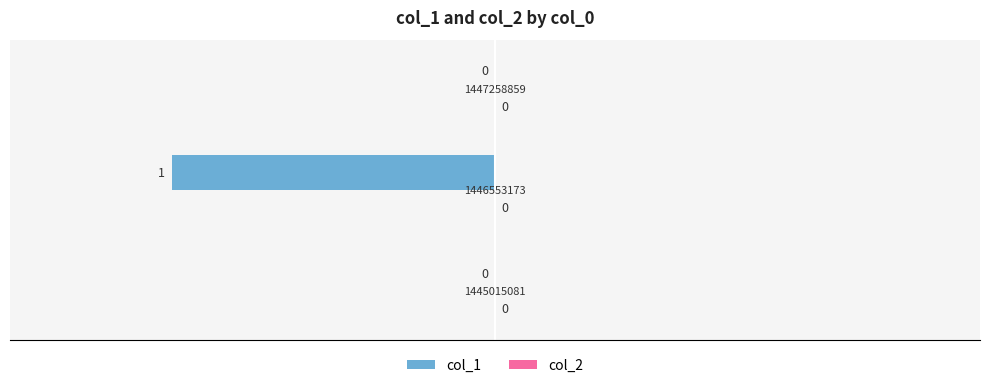

Are the bars horizontal?

Yes